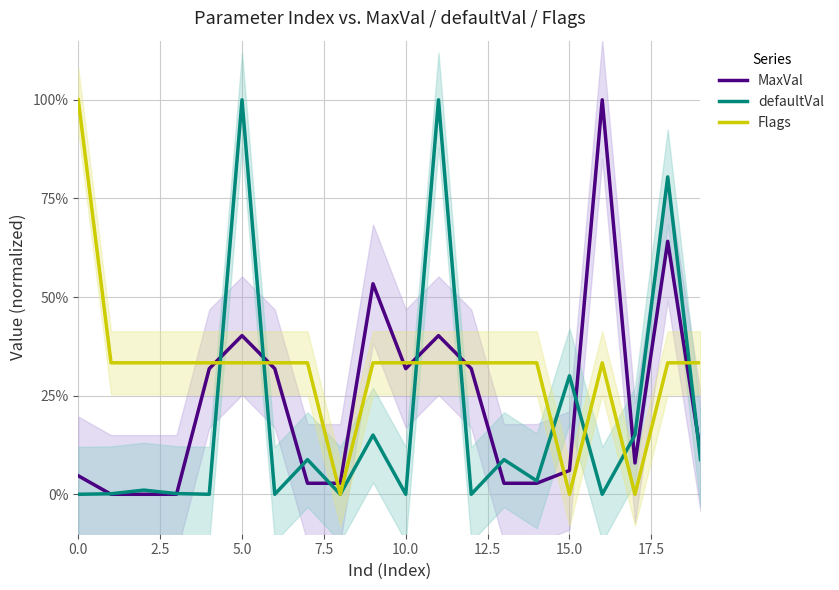

Reading left to right, extract all data points from this chart.

MaxVal: 0.0	0.0	0.0	0.0	0.3	0.4	0.3	0.0	0.0	0.5	0.3	0.4	0.3	0.0	0.0	0.1	1.0	0.1	0.6	0.1
defaultVal: 0.0	0.0	0.0	0.0	0.0	1.0	0.0	0.1	0.0	0.2	0.0	1.0	0.0	0.1	0.0	0.3	0.0	0.2	0.8	0.1
Flags: 1.0	0.3	0.3	0.3	0.3	0.3	0.3	0.3	0.0	0.3	0.3	0.3	0.3	0.3	0.3	0.0	0.3	0.0	0.3	0.3